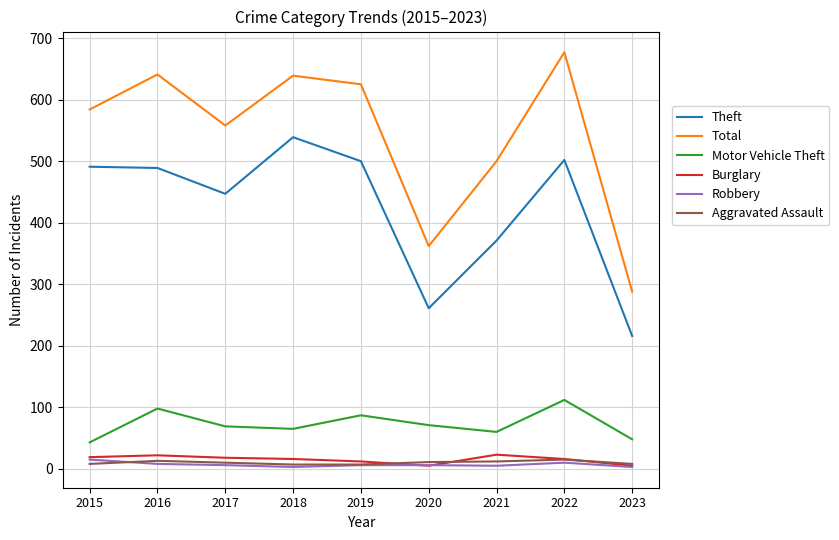

What is the spread (max minus min) of values at 2018?

636